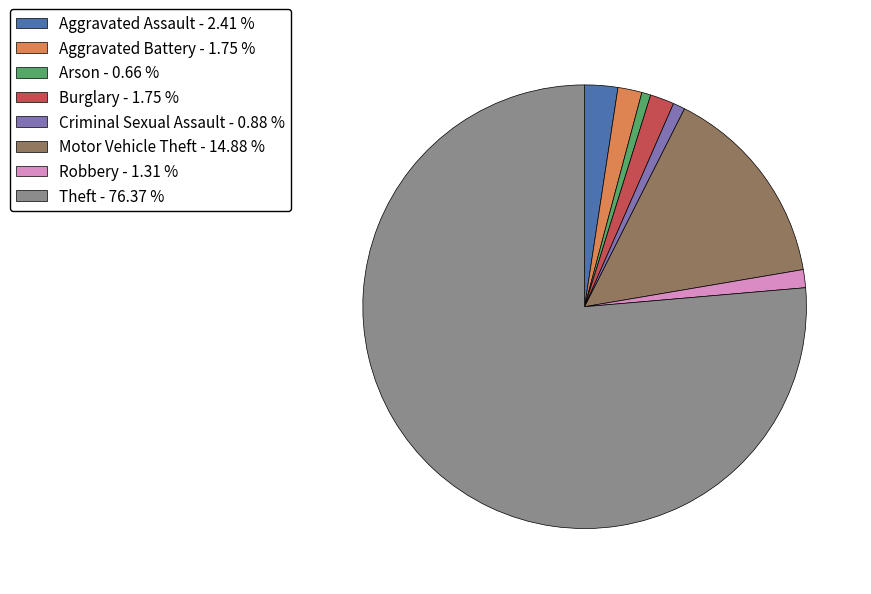

What is the largest slice in the pie chart?

Theft